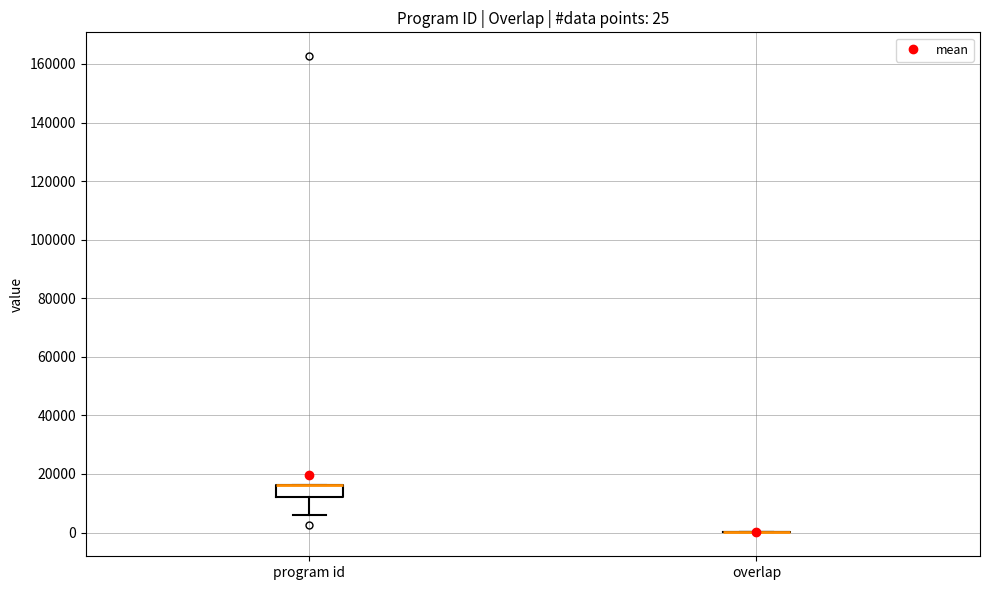

Comparing the boxes themselves (not the whiskers), which one is the tallest?

program id